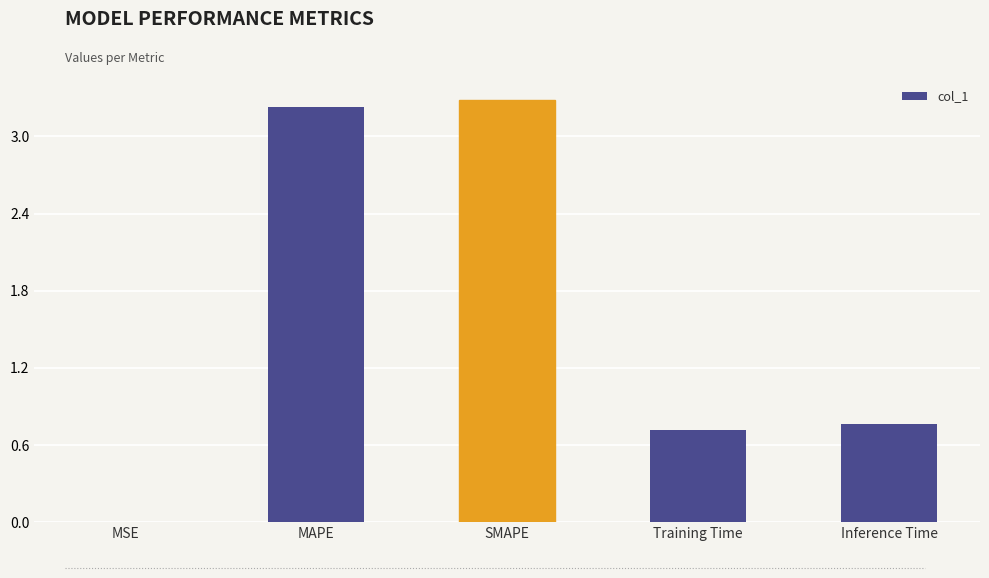

The chart shows a value of 1.1 at Training Time. True or false?

False